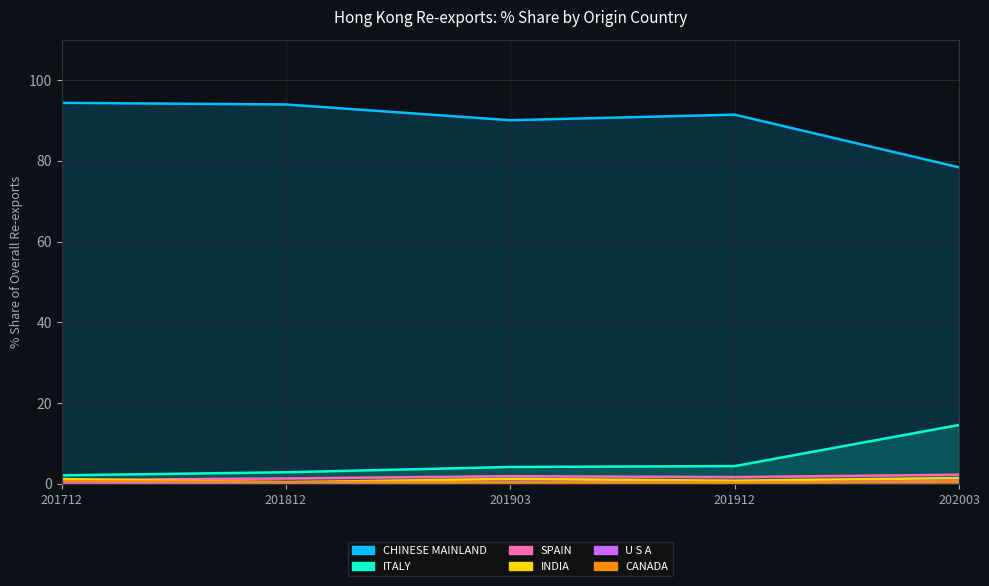

Where is 2020Q1 Share nearest to the value 39?

ITALY